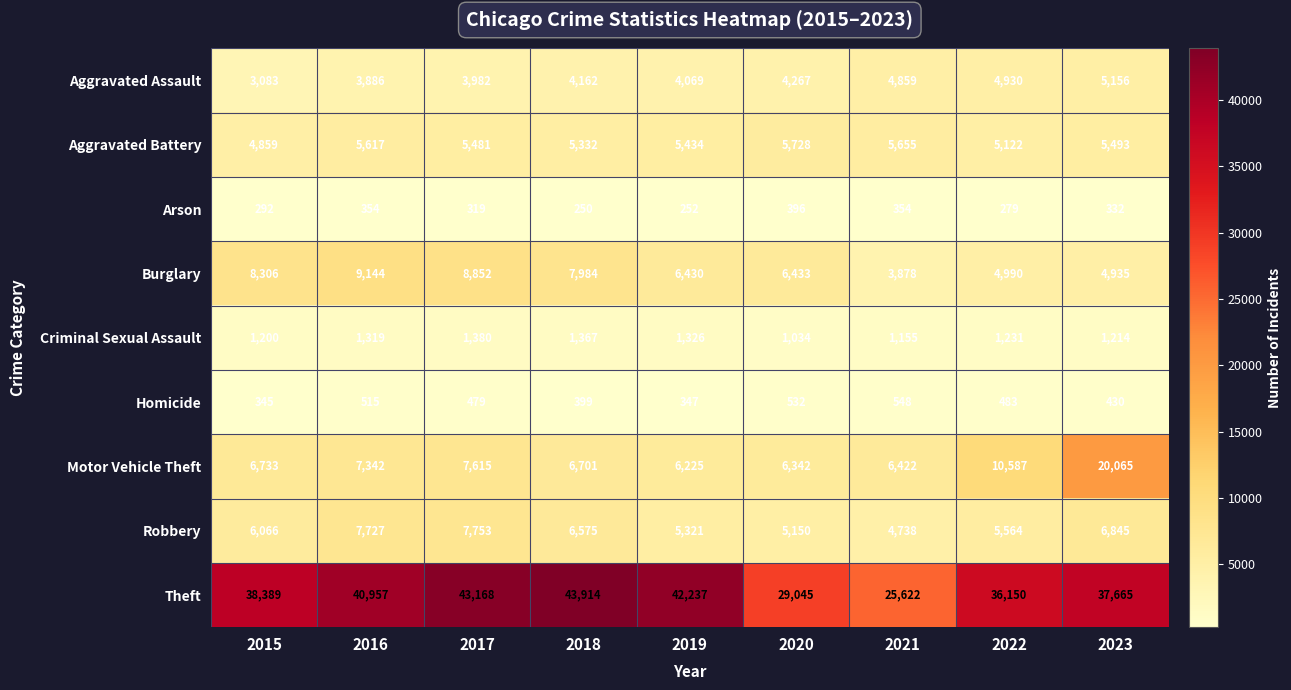

At which label is Robbery closest to 6245?

2015